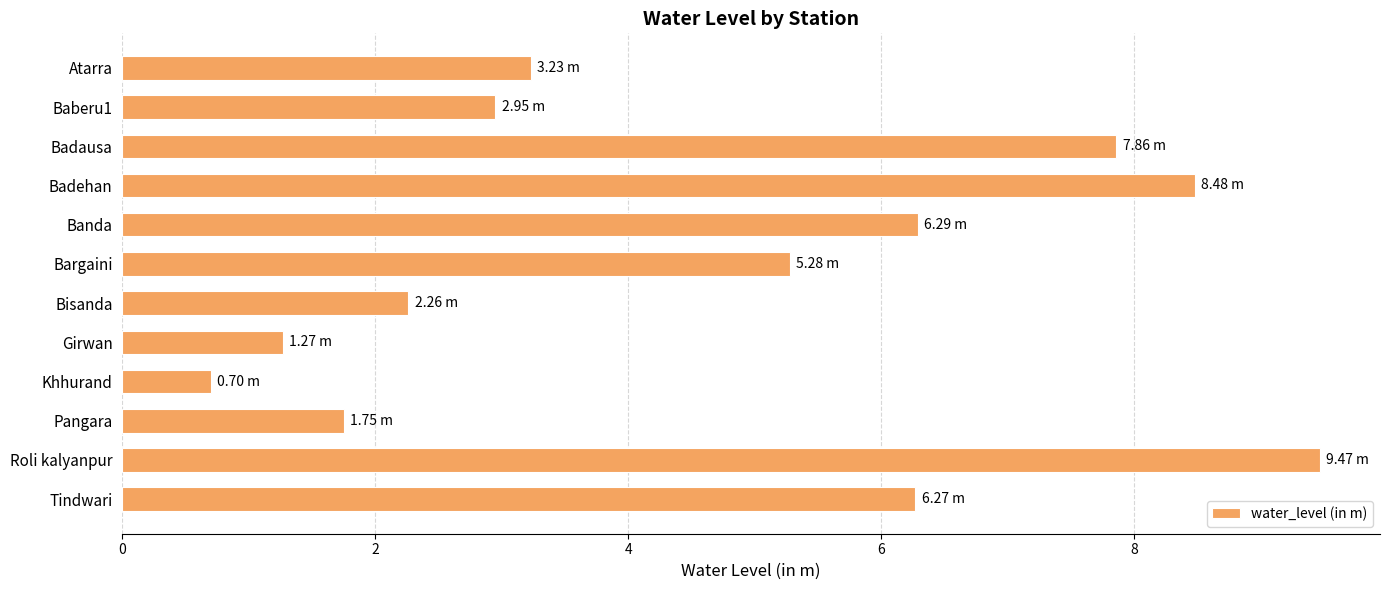

At which category does the chart reach its minimum across all series?

Khhurand